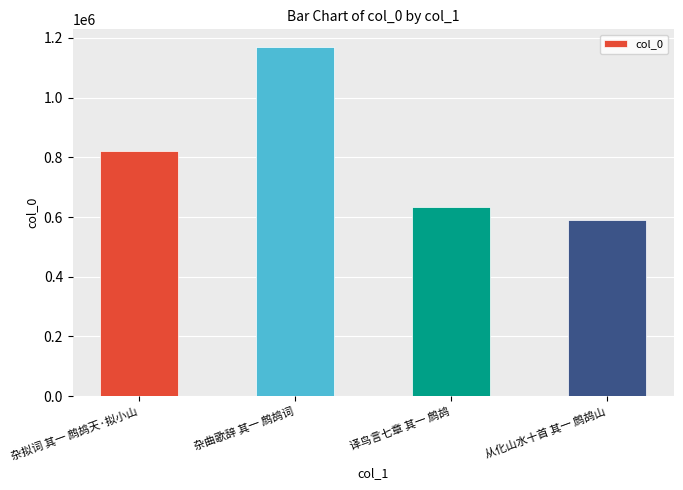

Does the chart contain any negative values?

No